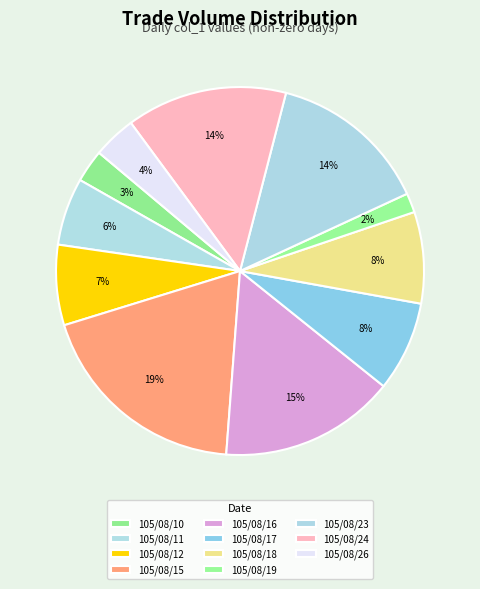

Between 105/08/16 and 105/08/15, which is larger?

105/08/15